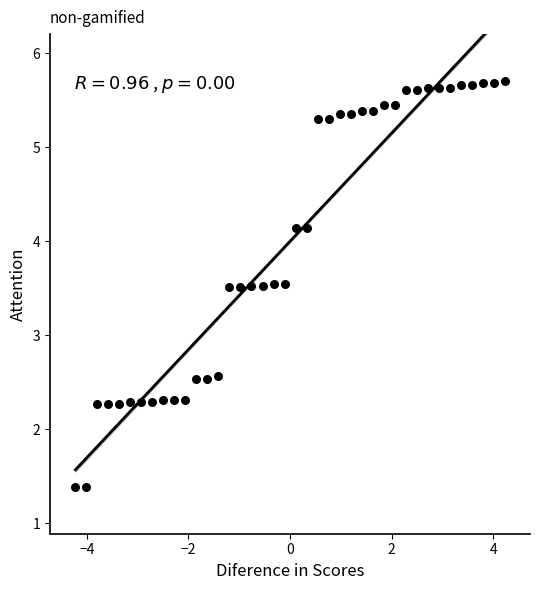

What is the range of Y values (max minus min)?

4.3